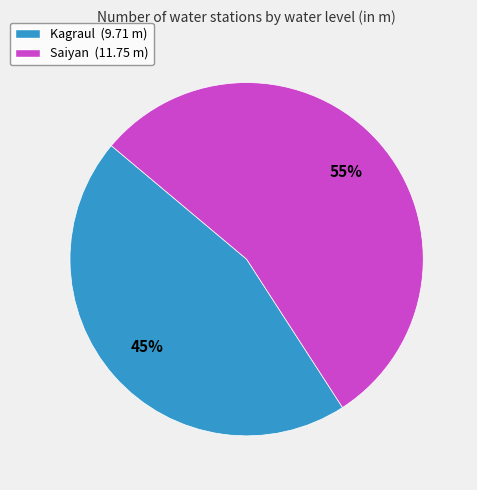

True or false: Saiyan accounts for 55% of the total.

True